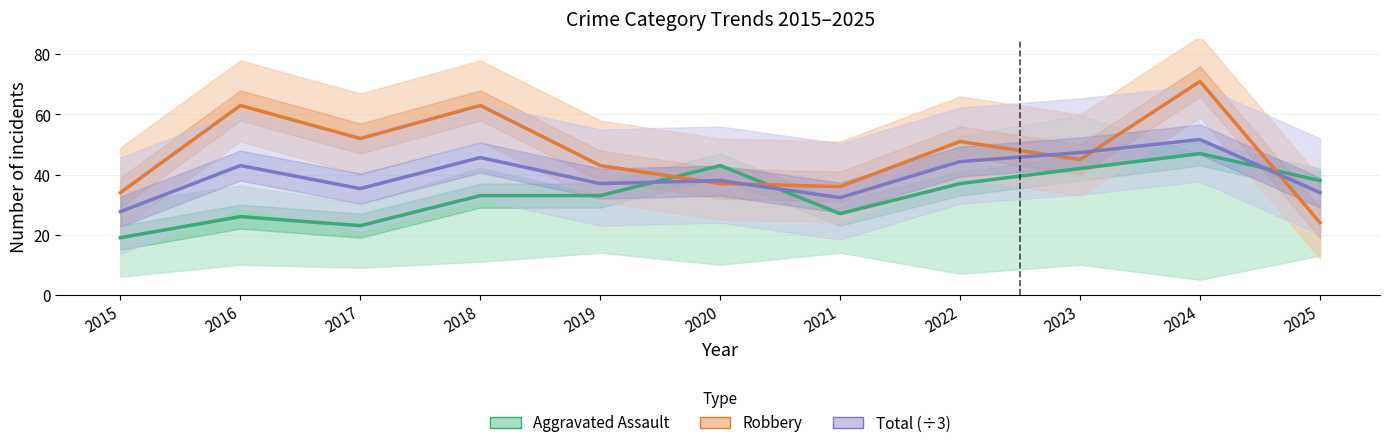

Which series has the widest spread of values?

Robbery